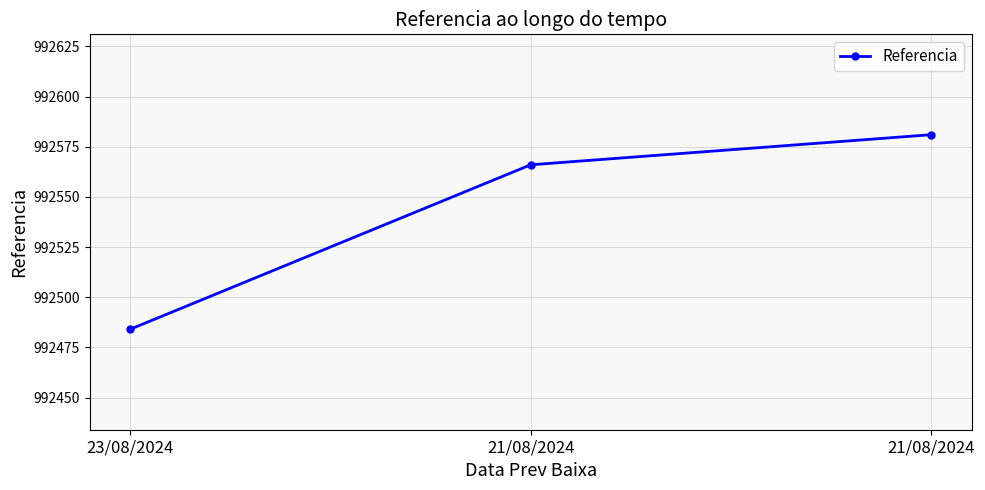

What is the difference between the values at 21/08/2024 and 21/08/2024?

15